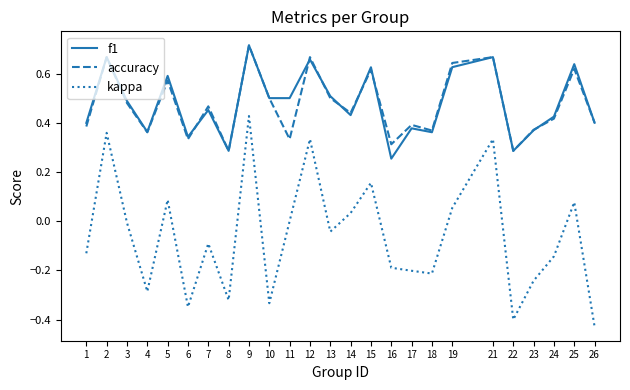

True or false: kappa has more than 0 points higher than both neighbors.

True